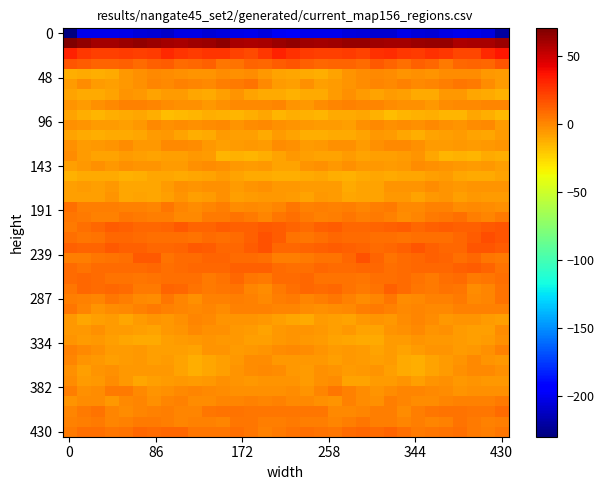

Reading left to right, what are all the values shown in this chart?

row_0: -229.7	-201.3	-201.5	-200.6	-202.0	-206.1	-206.8	-209.8	-203.6	-203.9	-207.4	-205.0	-202.3	-200.9	-204.3	-198.5	-197.0	-200.9	-200.9	-200.4	-203.9	-206.2	-208.4	-208.0	-202.7	-205.7	-206.8	-203.9	-201.4	-201.9	-205.0	-221.3
row_1: 70.0	64.6	59.9	60.5	62.1	64.5	62.1	60.6	59.3	61.4	62.7	65.4	58.9	58.3	58.4	61.9	65.0	61.6	60.4	60.7	63.5	63.8	61.7	59.6	59.7	61.9	63.8	64.0	57.4	58.8	58.5	62.3
row_2: 31.8	25.4	22.4	22.4	23.3	22.2	24.0	29.8	26.0	23.3	26.3	26.4	21.2	19.5	25.4	32.0	27.5	23.3	22.2	22.6	23.6	21.8	27.0	28.8	24.5	23.9	27.2	24.5	20.0	20.4	29.3	35.5
row_3: 15.5	13.1	10.5	10.8	11.6	8.6	11.7	12.7	8.0	9.8	11.8	5.4	6.8	11.2	9.3	13.7	15.6	12.0	10.0	11.1	10.9	8.6	13.9	10.5	7.9	11.6	9.8	4.3	9.3	10.7	10.1	15.9
row_4: -12.5	-11.1	-12.3	-10.9	-5.5	-2.9	-0.6	-2.0	-3.0	-3.7	-3.8	-2.5	-2.7	-1.8	-5.0	-8.7	-10.5	-11.5	-12.4	-9.1	-4.2	-1.7	-0.7	-2.0	-4.1	-3.2	-3.9	-2.0	-2.3	-2.3	-6.0	-6.6
row_5: -6.9	-2.2	-6.4	-7.9	-5.4	-3.1	-0.1	-1.0	1.3	-0.0	-0.9	2.4	3.6	6.1	-0.2	-6.8	-8.0	-3.0	-7.9	-6.7	-4.8	-1.7	-0.1	-0.3	1.0	-0.8	0.5	2.8	5.0	4.2	-2.0	-6.8
row_6: -8.6	-10.9	-10.8	-8.9	-4.1	-5.0	-8.8	-6.8	-6.6	-10.7	-11.7	-8.0	-4.1	-8.4	-11.0	-11.5	-13.7	-10.8	-10.8	-6.6	-3.6	-6.8	-9.0	-6.1	-8.0	-11.4	-10.9	-5.8	-5.1	-10.1	-11.1	-13.4
row_7: -4.4	-6.4	-3.6	-0.5	1.3	1.1	0.8	-1.8	-2.9	-3.1	-5.3	-2.9	-0.7	-1.2	-0.2	0.4	-4.3	-5.7	-2.0	0.3	1.5	0.8	-0.1	-2.5	-2.8	-3.6	-5.4	-1.4	-1.2	-0.7	0.4	0.6
row_8: -8.7	-12.2	-15.3	-12.9	-11.2	-10.2	-12.0	-17.0	-15.6	-14.7	-12.8	-14.1	-14.3	-12.2	-10.5	-15.1	-12.2	-13.6	-14.8	-11.8	-11.1	-10.4	-14.3	-16.8	-15.3	-14.2	-13.0	-14.3	-14.5	-10.3	-12.2	-15.9
row_9: -2.9	-4.4	-6.6	-6.6	-7.8	-5.0	-1.4	-2.8	-1.6	-2.8	-2.1	-1.2	-4.3	-2.4	-0.9	-3.5	-4.5	-5.4	-6.6	-7.1	-7.7	-3.1	-1.2	-3.0	-1.4	-3.7	-0.4	-2.7	-4.1	-1.8	-1.1	-6.4
row_10: -9.4	-11.5	-12.5	-11.4	-11.3	-10.1	-6.3	-5.3	-8.8	-12.3	-11.9	-7.0	-7.8	-7.7	-10.9	-6.3	-8.7	-12.1	-12.5	-11.3	-10.9	-8.6	-5.0	-7.0	-10.3	-12.9	-9.4	-7.4	-7.1	-9.3	-9.9	-6.3
row_11: -3.2	-6.1	-5.7	-4.1	-2.5	-5.6	-5.8	-1.2	-0.3	-1.7	-5.9	-7.4	-6.3	-5.9	-6.4	-1.6	-3.5	-6.4	-5.3	-3.4	-2.7	-7.0	-3.6	-0.9	-0.5	-2.8	-7.1	-7.2	-5.2	-6.9	-5.4	-4.7
row_12: -2.0	-6.3	-8.6	-8.9	-7.1	-8.0	-8.6	-7.6	-7.3	-5.2	-7.1	-14.4	-13.6	-14.5	-12.2	-8.6	-4.9	-7.8	-8.5	-8.5	-6.6	-9.1	-7.9	-7.5	-7.0	-4.1	-10.6	-14.6	-13.5	-14.6	-11.5	-13.1
row_13: -7.7	-5.0	-3.2	-5.2	-3.4	-4.2	-4.8	-6.6	-6.2	-3.1	-1.8	-3.3	-5.1	-6.5	-5.7	-8.7	-9.5	-4.3	-3.2	-5.6	-2.7	-5.0	-5.0	-7.0	-5.4	-1.5	-2.9	-4.0	-5.6	-7.0	-5.2	-7.7
row_14: -14.1	-10.9	-10.8	-11.2	-13.4	-12.2	-10.4	-10.7	-10.9	-10.7	-9.3	-6.1	-9.4	-11.4	-11.1	-12.9	-12.4	-10.8	-10.4	-12.3	-13.4	-10.9	-10.4	-11.0	-10.7	-10.6	-8.0	-6.7	-10.6	-11.6	-11.0	-9.4
row_15: -7.4	-6.4	-7.3	-5.3	-10.5	-9.7	-10.1	-6.1	-3.4	-4.9	-3.4	-3.4	-6.1	-4.4	-3.5	-5.5	-5.1	-7.1	-6.3	-6.9	-11.1	-9.2	-9.4	-4.0	-4.1	-4.8	-2.4	-4.4	-6.0	-3.8	-4.4	-4.3
row_16: -7.5	-8.2	-7.3	-4.2	-10.0	-9.1	-9.7	-8.1	-4.6	-7.9	-6.9	-3.4	-7.6	-6.4	-5.6	-5.9	-6.4	-8.5	-5.5	-6.3	-10.1	-8.9	-9.5	-6.0	-5.7	-8.4	-4.9	-4.7	-7.8	-5.7	-6.3	-6.9
row_17: 8.0	2.2	2.5	2.6	1.4	1.5	0.4	4.9	0.7	-1.4	0.1	2.2	-1.9	-1.2	-1.5	0.8	4.8	1.3	3.2	1.6	2.4	0.1	2.8	3.6	-0.4	-1.4	1.3	1.0	-2.1	-0.8	-2.3	-3.0
row_18: 5.0	4.4	2.1	1.1	4.6	4.3	2.7	2.9	-0.6	-0.8	3.9	4.3	6.7	4.4	0.7	5.0	7.5	4.0	1.1	2.3	5.1	3.0	3.5	1.6	-1.5	0.9	4.4	5.1	6.9	2.4	0.9	3.4
row_19: 3.9	7.3	10.3	13.4	11.9	9.5	9.8	11.0	13.9	10.8	10.8	13.1	12.3	12.0	14.0	13.8	10.5	8.5	11.8	13.7	10.0	9.8	10.4	12.3	12.8	10.2	12.0	13.2	12.1	12.5	14.6	15.9
row_20: 6.8	5.6	6.0	10.1	9.8	8.5	7.6	6.9	7.1	6.6	8.3	7.1	8.4	11.8	16.6	12.8	6.3	4.9	7.9	10.2	9.0	9.0	6.8	7.5	6.3	7.8	7.9	7.1	9.4	13.7	17.5	15.1
row_21: 11.8	11.4	11.1	14.1	12.2	12.0	9.5	9.2	10.6	14.6	13.8	10.2	9.5	13.3	16.3	10.1	9.8	10.4	12.3	13.5	12.2	11.4	8.6	9.3	12.0	15.8	12.2	9.5	10.1	15.4	15.6	13.3
row_22: 2.3	3.0	5.3	6.3	7.2	14.8	14.5	6.6	8.1	8.8	11.2	11.3	8.5	8.6	6.9	2.2	3.2	3.4	5.9	6.2	9.7	16.5	11.0	6.3	8.4	9.9	11.7	10.4	7.7	9.2	5.1	4.1
row_23: 8.6	6.8	9.0	8.7	8.7	8.8	10.3	7.6	8.2	9.4	10.1	9.3	11.9	12.4	11.8	8.4	7.3	6.9	9.4	8.3	8.9	9.4	9.4	7.5	8.6	9.9	9.8	10.1	12.2	12.7	10.5	6.4
row_24: 8.6	9.7	8.4	5.6	6.5	4.5	6.2	7.2	7.6	7.9	3.8	6.0	9.2	5.5	4.0	8.2	9.1	9.8	6.6	6.1	6.0	4.5	6.9	7.0	8.4	6.0	4.0	7.8	8.3	4.0	5.2	7.2
row_25: 4.6	9.7	9.2	9.6	8.0	4.3	4.2	10.8	10.2	6.2	3.8	5.3	6.5	0.3	-2.0	4.4	7.7	10.0	9.1	9.5	6.6	3.5	6.3	11.6	8.6	4.9	3.8	6.2	5.0	-2.2	0.4	6.4
row_26: 2.7	1.8	-0.2	5.4	2.3	-0.6	-2.3	4.5	0.2	-2.7	1.4	1.1	3.1	1.6	-1.3	3.0	3.6	-0.0	2.3	4.7	1.1	-1.7	-0.1	4.7	-2.5	-0.9	1.7	1.2	3.8	-0.7	0.5	6.8
row_27: 5.3	0.7	-4.1	-1.6	-1.3	1.2	4.4	1.6	0.5	-0.5	0.1	-1.7	1.2	1.5	1.3	0.2	0.5	-2.1	-3.3	-1.6	-0.7	3.1	4.0	1.5	-0.6	0.4	-1.1	-0.7	1.8	1.1	1.2	1.1
row_28: -5.0	-10.5	-8.4	-6.1	-9.7	-7.0	-4.8	-6.0	-3.7	0.2	-0.7	-4.0	-4.7	-4.0	-6.0	-8.3	-9.8	-11.1	-6.5	-7.5	-9.5	-5.7	-4.8	-5.2	-2.4	0.8	-2.1	-5.1	-4.1	-4.5	-6.6	-8.3
row_29: -5.3	-5.2	-3.7	-7.2	-6.2	-7.4	-9.3	-5.9	-4.4	-0.6	-3.5	-3.0	-5.2	-6.5	-8.9	-5.0	-4.0	-4.2	-5.2	-7.3	-6.0	-8.6	-8.4	-4.7	-3.2	-0.9	-3.8	-3.5	-6.2	-7.3	-7.6	-2.3
row_30: -4.5	-6.2	-5.0	-7.8	-9.6	-11.4	-11.6	-7.9	-6.9	-5.6	-4.5	-5.8	-5.9	-7.4	-8.1	-5.5	-4.6	-5.5	-6.1	-8.5	-10.1	-11.6	-11.1	-6.4	-7.0	-4.6	-5.3	-5.3	-6.7	-7.7	-7.1	-3.6
row_31: 1.1	-0.4	-2.9	-6.4	-7.1	-5.3	-8.3	-7.5	-8.3	-8.6	-4.6	-4.2	-6.2	-6.0	-4.2	-2.4	-0.6	-1.4	-4.3	-7.1	-6.1	-6.2	-8.7	-7.0	-9.1	-7.0	-4.4	-4.5	-6.5	-5.1	-3.3	1.4
row_32: 0.1	-4.4	-5.5	-7.3	-7.1	-5.3	-8.2	-6.6	-9.0	-12.3	-10.1	-7.3	-6.1	-1.5	-2.3	-5.9	-5.0	-5.7	-5.8	-7.8	-6.0	-6.5	-7.4	-7.0	-10.8	-12.1	-9.2	-6.7	-4.5	-0.5	-4.3	-5.5
row_33: -3.1	-7.6	-3.9	-3.5	-5.8	-5.4	-5.5	-5.9	-9.2	-13.0	-10.2	-8.1	-4.1	-1.7	-0.3	-1.5	-5.9	-7.2	-2.8	-4.5	-6.1	-5.1	-4.8	-7.3	-11.2	-12.9	-8.7	-6.9	-3.0	-0.9	-0.7	-3.4
row_34: -2.3	-6.6	-5.0	-1.5	-5.3	-10.0	-7.4	-7.0	-5.0	-6.1	-6.0	-3.0	-4.1	-5.6	-4.8	-4.7	-4.4	-6.9	-3.5	-1.6	-8.5	-8.8	-6.6	-6.7	-4.7	-7.3	-4.2	-2.8	-5.5	-4.5	-5.3	-5.3
row_35: 2.9	-3.0	-2.1	3.8	3.3	-0.5	-4.1	-3.6	-1.0	0.8	-0.7	-1.8	-3.5	-3.6	-2.8	-2.7	-1.9	-3.9	0.2	4.7	1.7	-2.0	-4.4	-2.5	-0.1	0.4	-1.0	-2.5	-4.0	-3.0	-3.2	-2.6
row_36: -3.8	-2.0	-1.7	-4.9	-0.5	0.2	-3.0	0.1	1.9	-1.6	-2.3	0.4	0.9	2.0	0.1	1.8	-1.2	-1.2	-3.4	-3.8	1.1	-1.6	-3.0	2.6	0.2	-2.2	-1.5	0.8	1.2	1.2	1.0	4.2
row_37: 0.2	4.0	5.8	0.6	-1.7	0.4	1.9	3.0	0.1	-0.1	5.2	5.9	6.5	5.4	5.1	5.2	4.7	5.1	4.5	-1.1	-0.7	0.7	2.3	2.9	-1.4	2.4	5.2	6.3	6.2	5.0	5.4	8.1
row_38: 1.4	2.4	3.4	0.3	1.7	4.3	3.9	2.6	0.8	2.0	1.5	0.2	4.9	4.7	2.4	2.6	3.9	2.7	2.4	0.5	2.8	4.9	2.8	2.4	0.7	2.6	0.1	1.8	5.8	3.5	1.8	2.8
row_39: 3.4	7.2	7.5	5.3	6.6	10.0	8.6	10.1	9.7	4.6	5.0	5.3	7.9	5.2	2.0	3.9	6.0	7.9	6.7	5.1	8.2	10.2	8.1	11.3	7.4	4.4	5.1	6.2	7.7	3.5	2.2	4.9